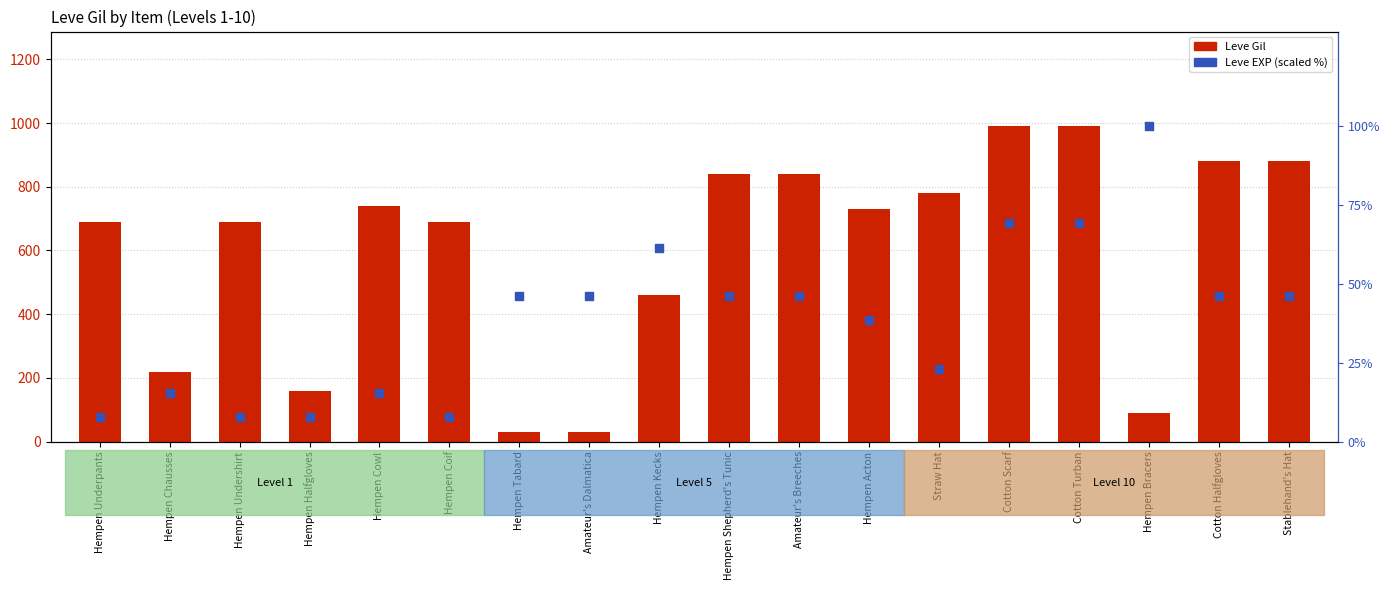

Which series contains the lowest Y value?

Leve EXP (scaled %)